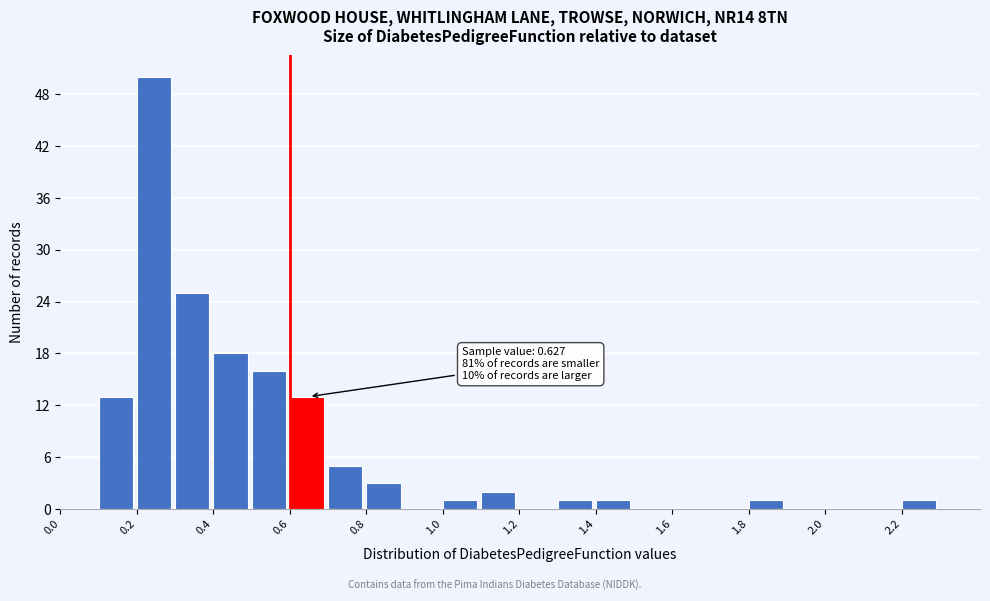

Which range on the x-axis has the tallest bar?

0.2 to 0.3